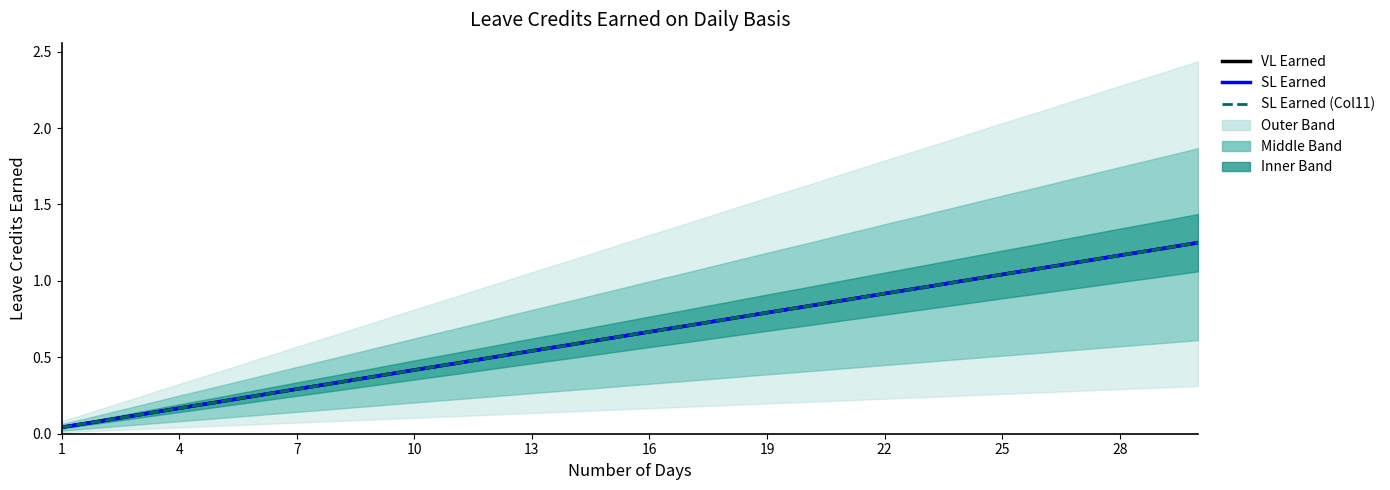

Does the chart have visible grid lines?

No